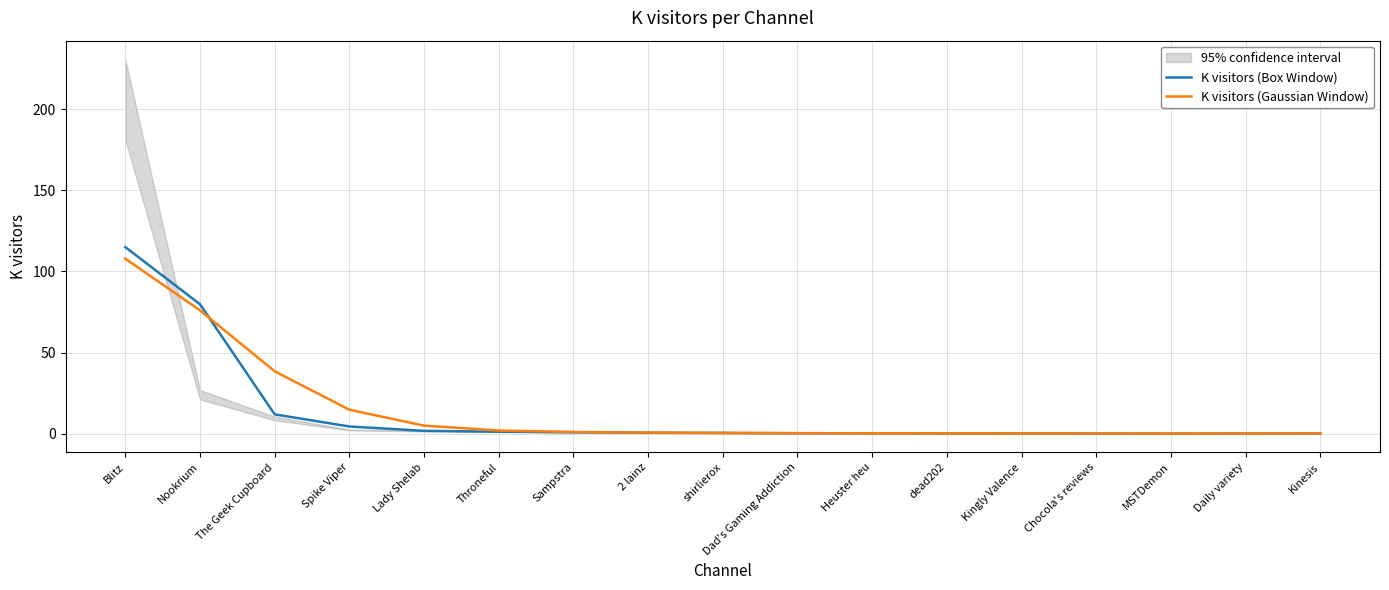

What value does the K visitors (Box Window) series have at The Geek Cupboard?

11.9